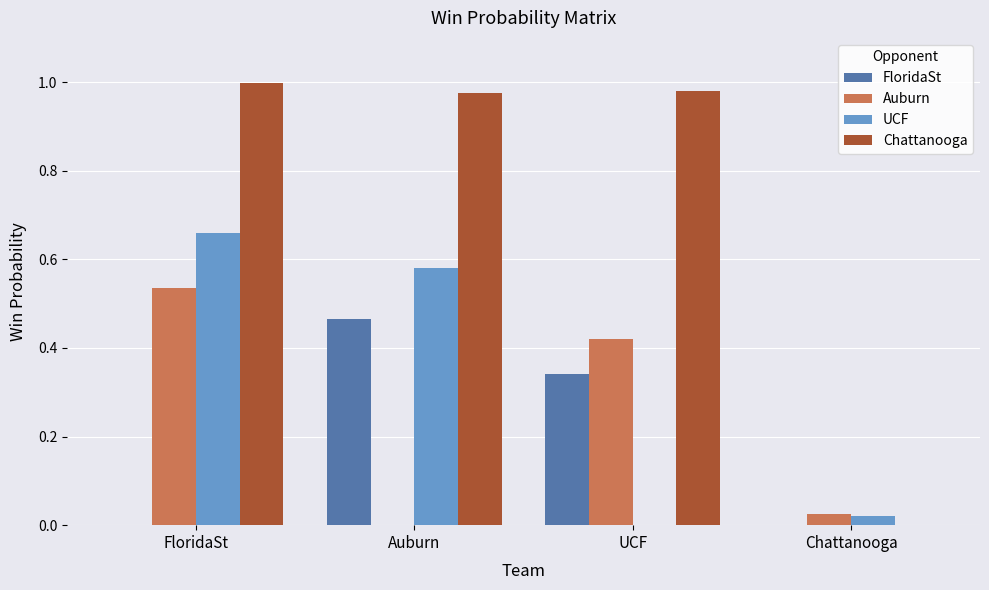

Which series changed the most between FloridaSt and Chattanooga?

Chattanooga